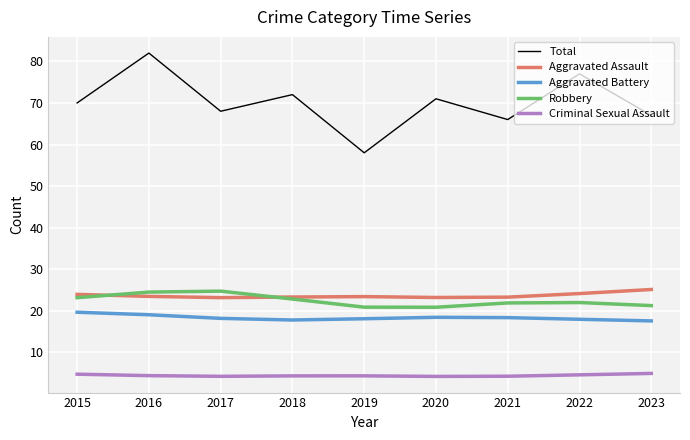

True or false: Aggravated Assault and Criminal Sexual Assault cross at least once.

False